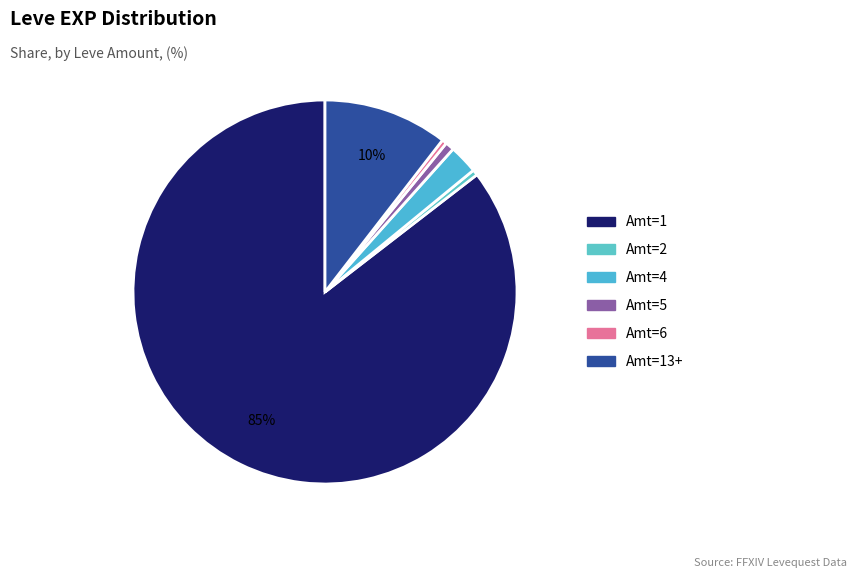

How many segments does this pie chart have?

6